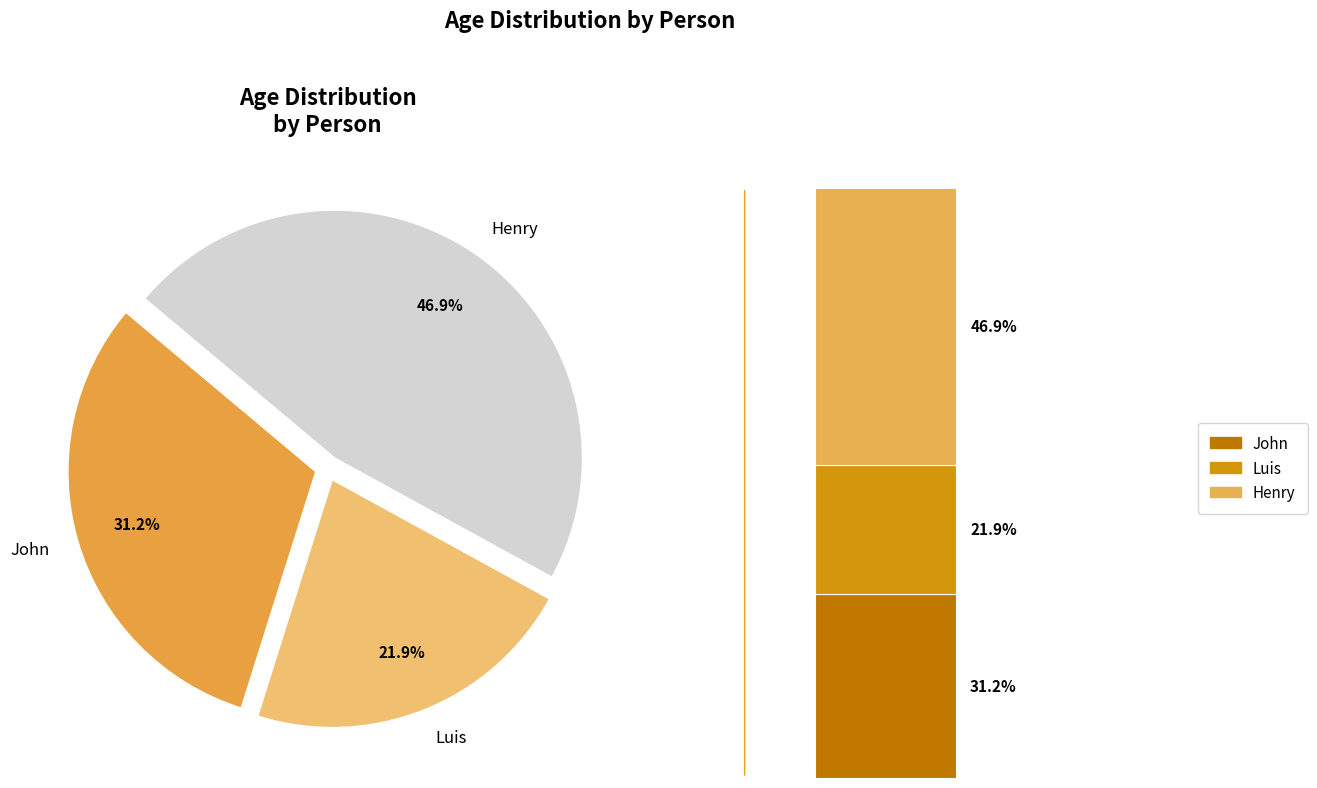

To the nearest percent, what is the average slice percentage?

33%